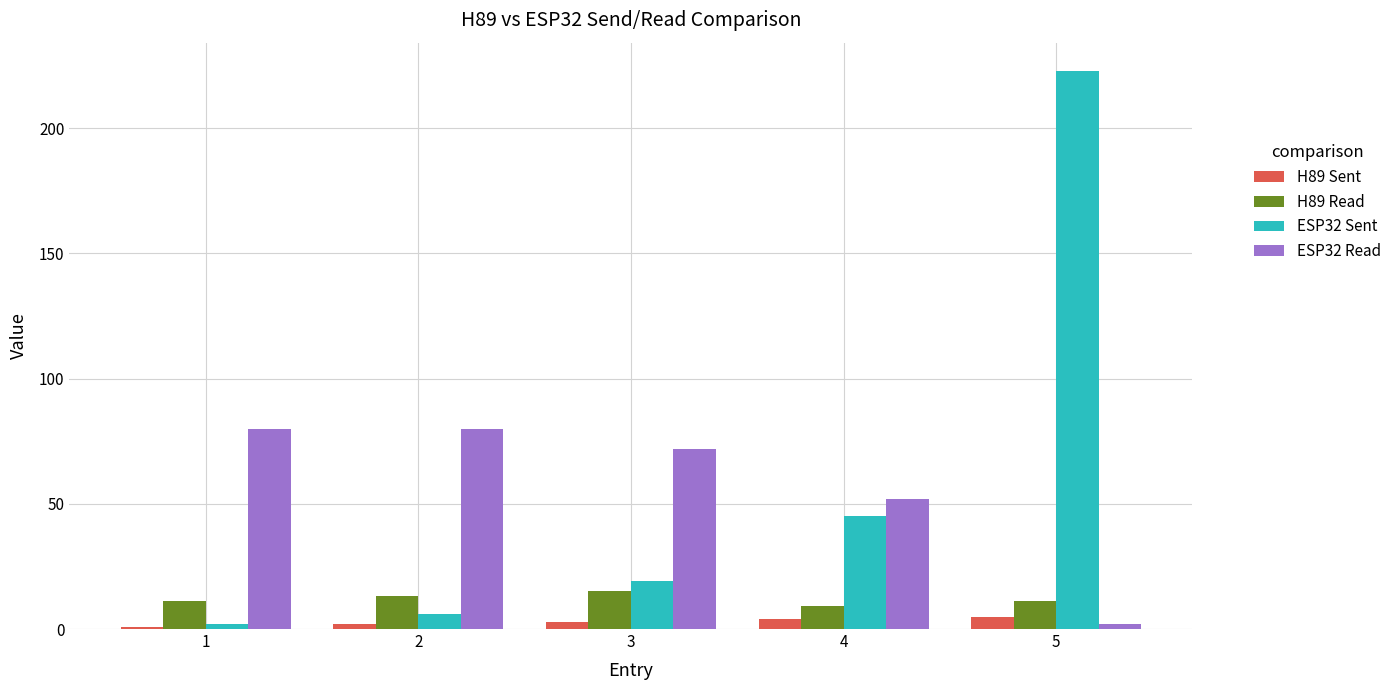

Is the value of H89 Sent at 1 greater than the value of H89 Read at 5?

No